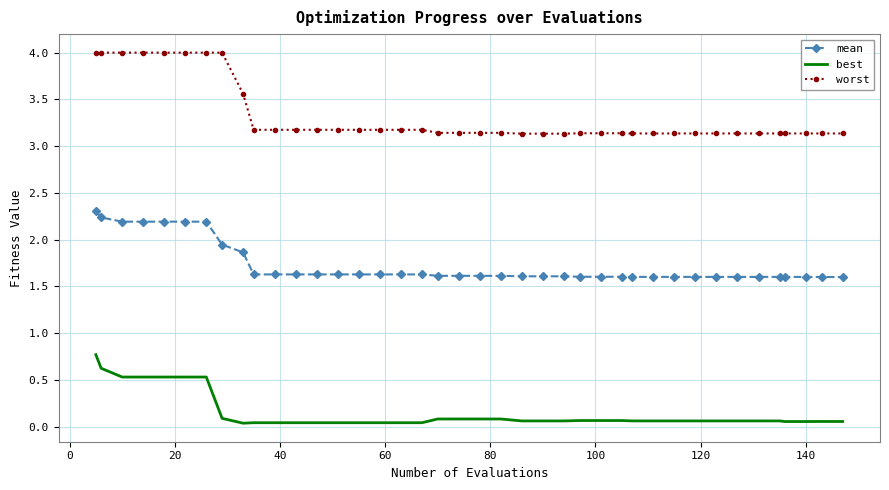

What is the maximum value for mean?

2.3